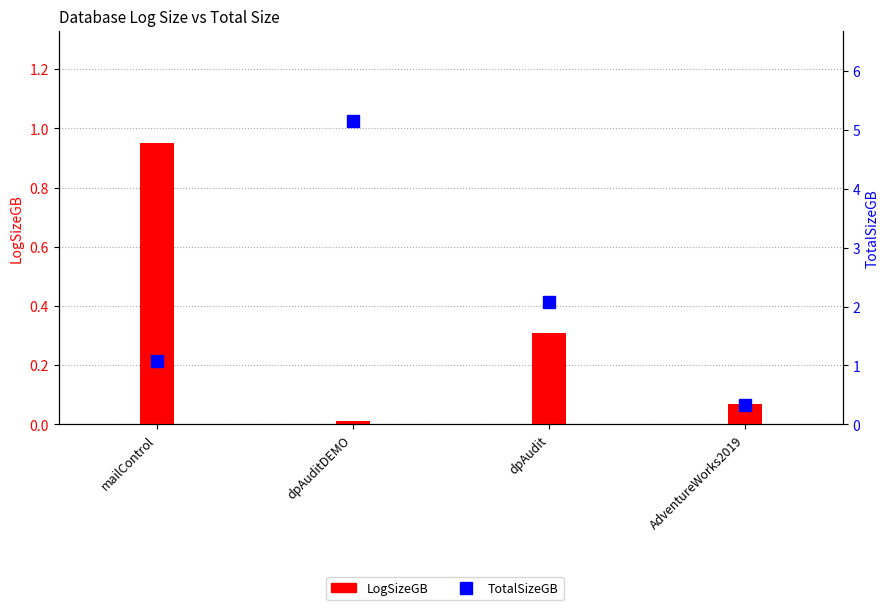

What is the difference between the maximum and second lowest values in the LogSizeGB series?

0.9